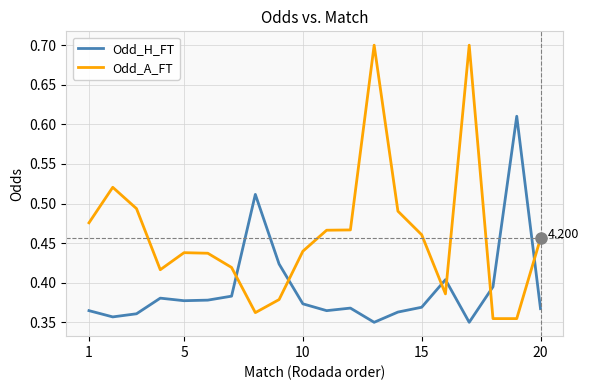

Which series ends up on top after the final intersection of Odd_A_FT and Odd_H_FT?

Odd_A_FT